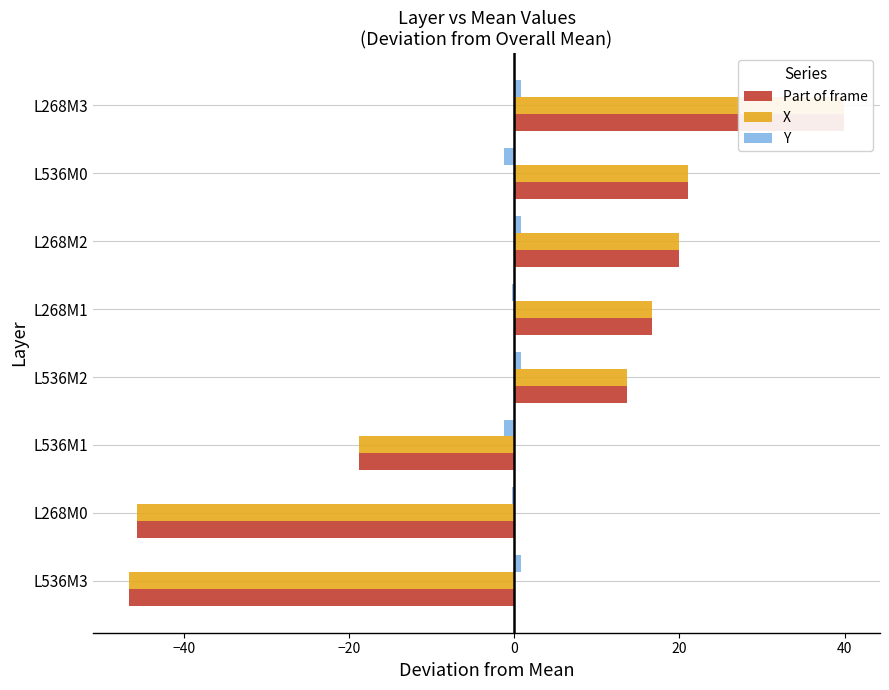

How many values in the X series are below 16?

4